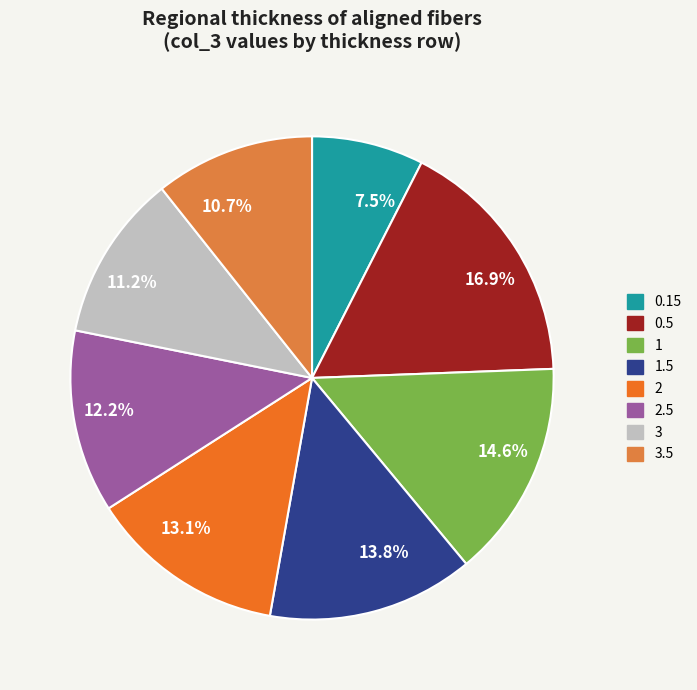

How much of the chart is everything except 12.2%?

87.8%